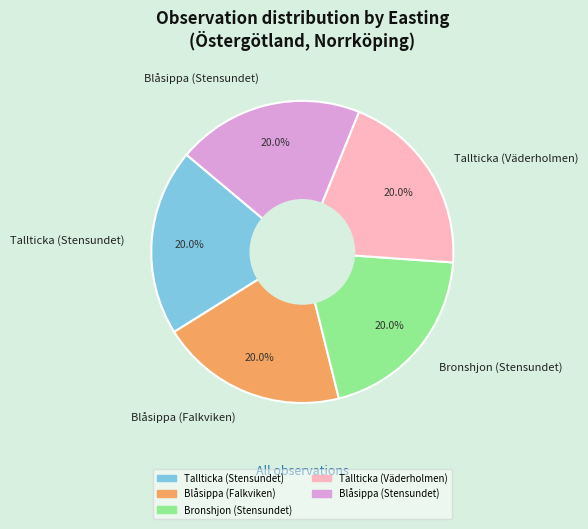

To the nearest percent, what portion does Tallticka (Stensundet) represent?

20%